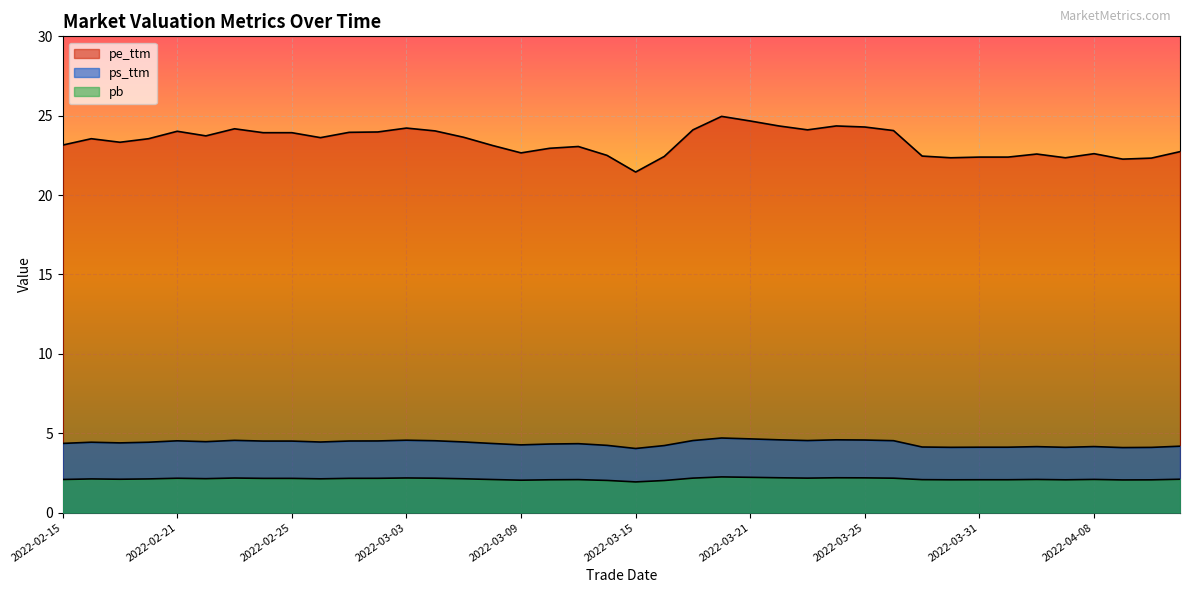

True or false: pb has more than 1 interior local peaks.

True